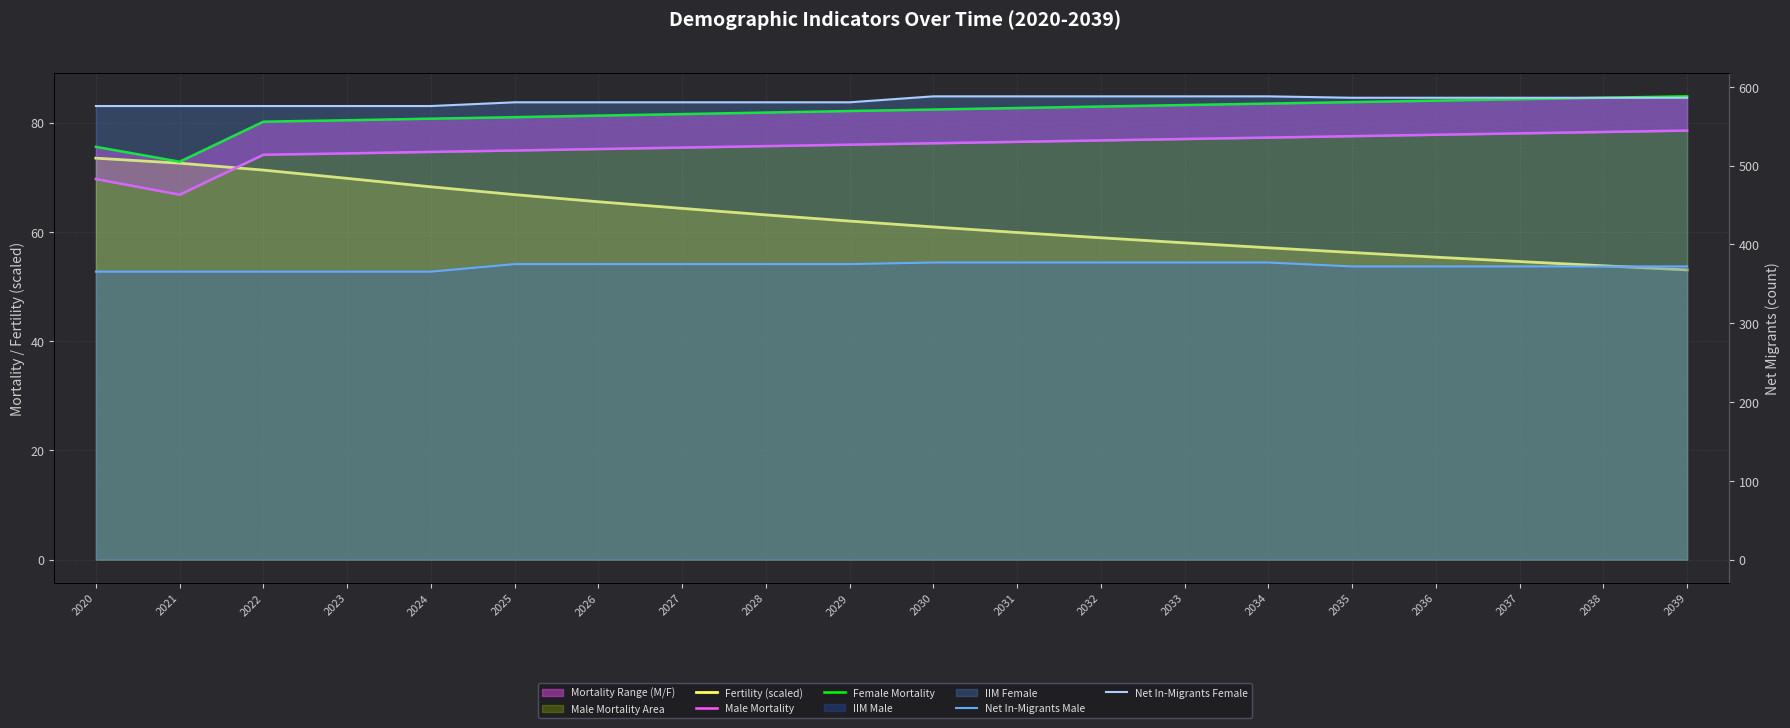

Reading left to right, extract all data points from this chart.

Fertility (scaled): 2020=73.5	2021=72.6	2022=71.3	2023=69.8	2024=68.3	2025=66.8	2026=65.5	2027=64.3	2028=63.1	2029=62.0	2030=60.9	2031=59.9	2032=58.9	2033=58.0	2034=57.1	2035=56.2	2036=55.4	2037=54.6	2038=53.8	2039=53.1
Male Mortality: 2020=69.7	2021=66.8	2022=74.1	2023=74.4	2024=74.7	2025=74.9	2026=75.2	2027=75.4	2028=75.7	2029=76.0	2030=76.2	2031=76.5	2032=76.8	2033=77.0	2034=77.3	2035=77.5	2036=77.8	2037=78.0	2038=78.3	2039=78.6
Female Mortality: 2020=75.6	2021=72.9	2022=80.2	2023=80.4	2024=80.7	2025=81.0	2026=81.3	2027=81.6	2028=81.9	2029=82.1	2030=82.4	2031=82.7	2032=83.0	2033=83.2	2034=83.5	2035=83.8	2036=84.0	2037=84.3	2038=84.6	2039=84.8
Net In-Migrants Male: 2020=365.5	2021=365.5	2022=365.5	2023=365.5	2024=365.5	2025=375.0	2026=375.0	2027=375.0	2028=375.0	2029=375.0	2030=377.1	2031=377.1	2032=377.1	2033=377.1	2034=377.1	2035=372.1	2036=372.1	2037=372.1	2038=372.1	2039=372.1
Net In-Migrants Female: 2020=575.6	2021=575.6	2022=575.6	2023=575.6	2024=575.6	2025=580.4	2026=580.4	2027=580.4	2028=580.4	2029=580.4	2030=587.9	2031=587.9	2032=587.9	2033=587.9	2034=587.9	2035=586.1	2036=586.1	2037=586.1	2038=586.1	2039=586.1